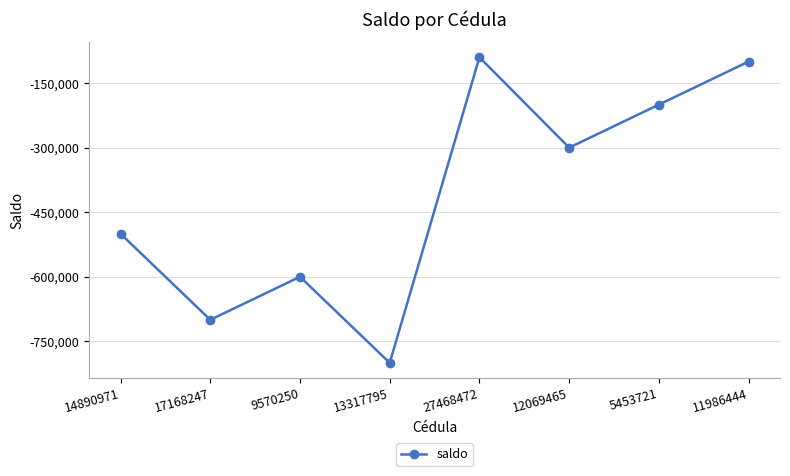

Reading left to right, what are all the values shown in this chart?

14890971=-500000	17168247=-700000	9570250=-600000	13317795=-800000	27468472=-90000	12069465=-300000	5453721=-200000	11986444=-100000